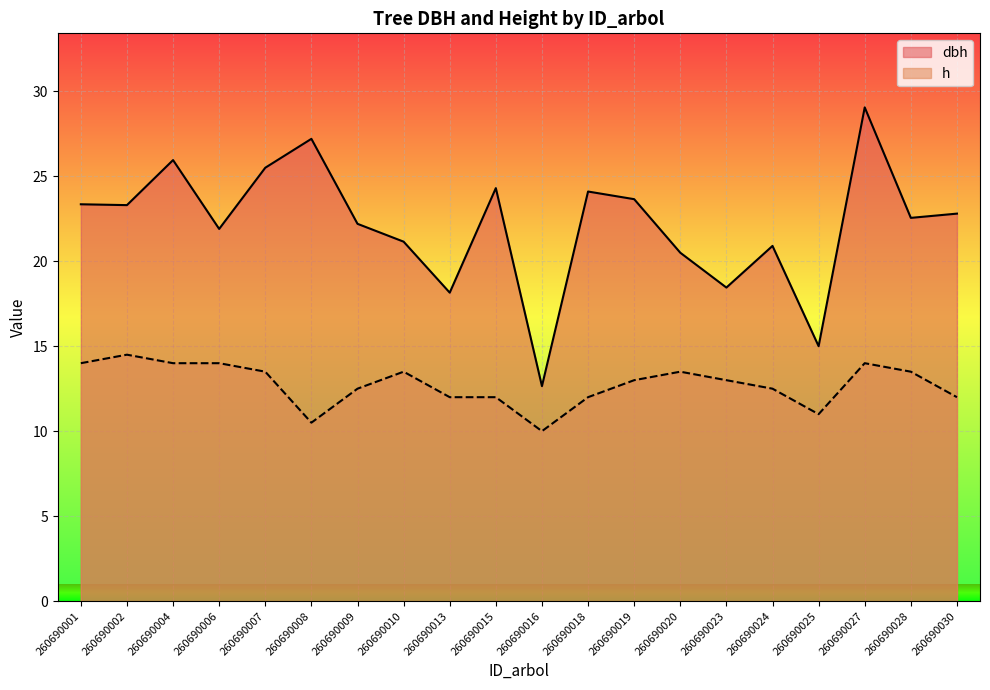

True or false: dbh and h cross at least once.

False